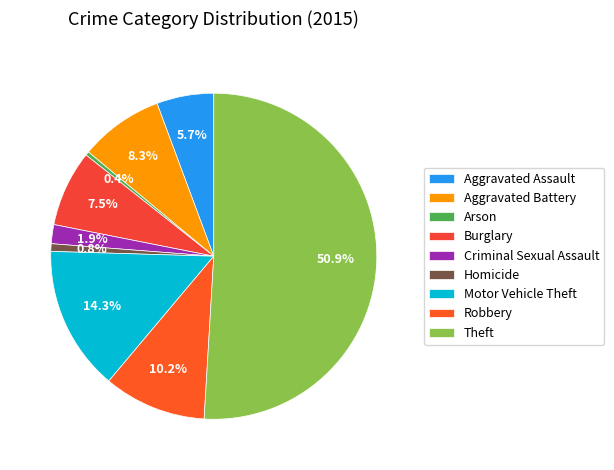

Count the number of slices in the pie.

9